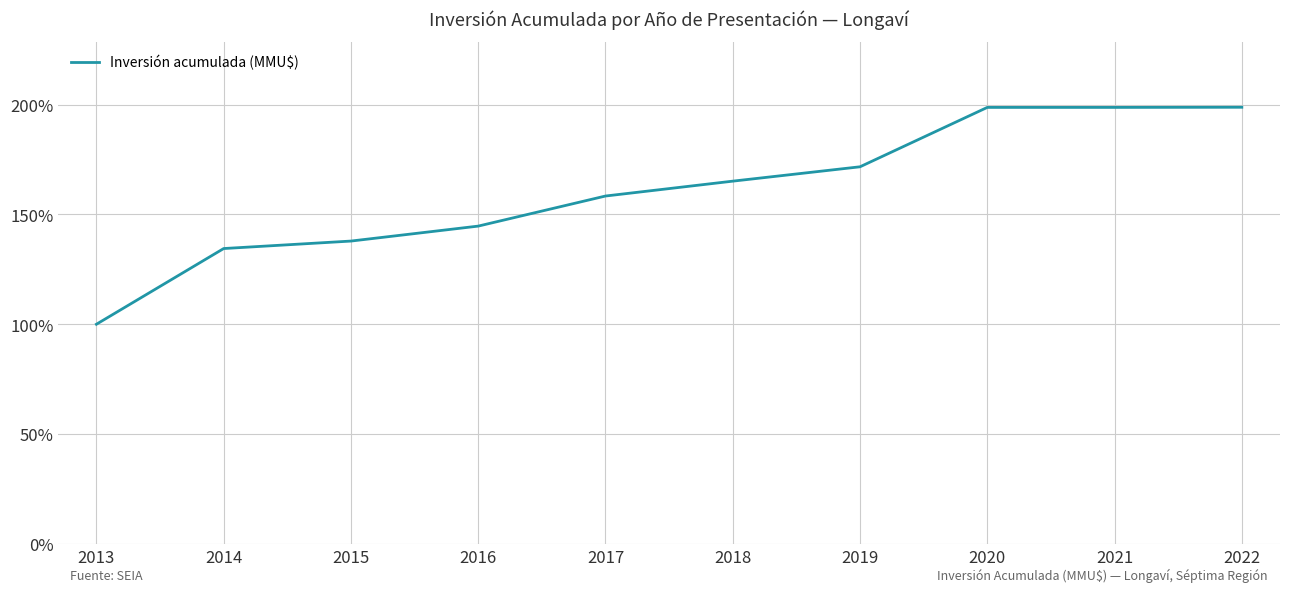

What is the minimum value shown in the chart?

100.0